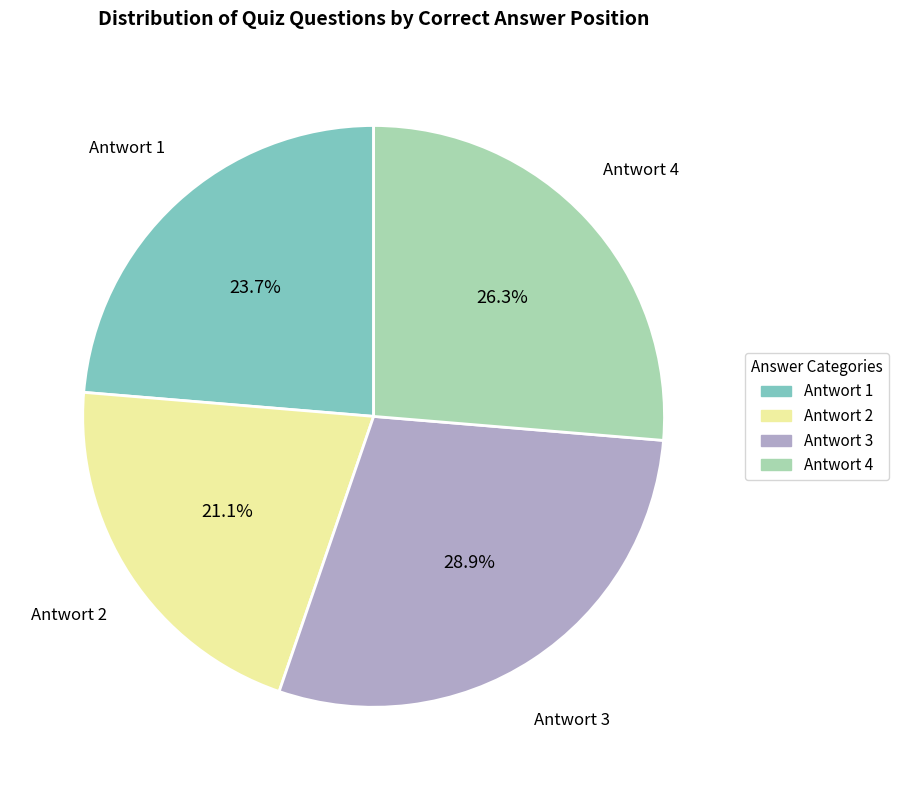

Which slice is the smallest?

Antwort 2